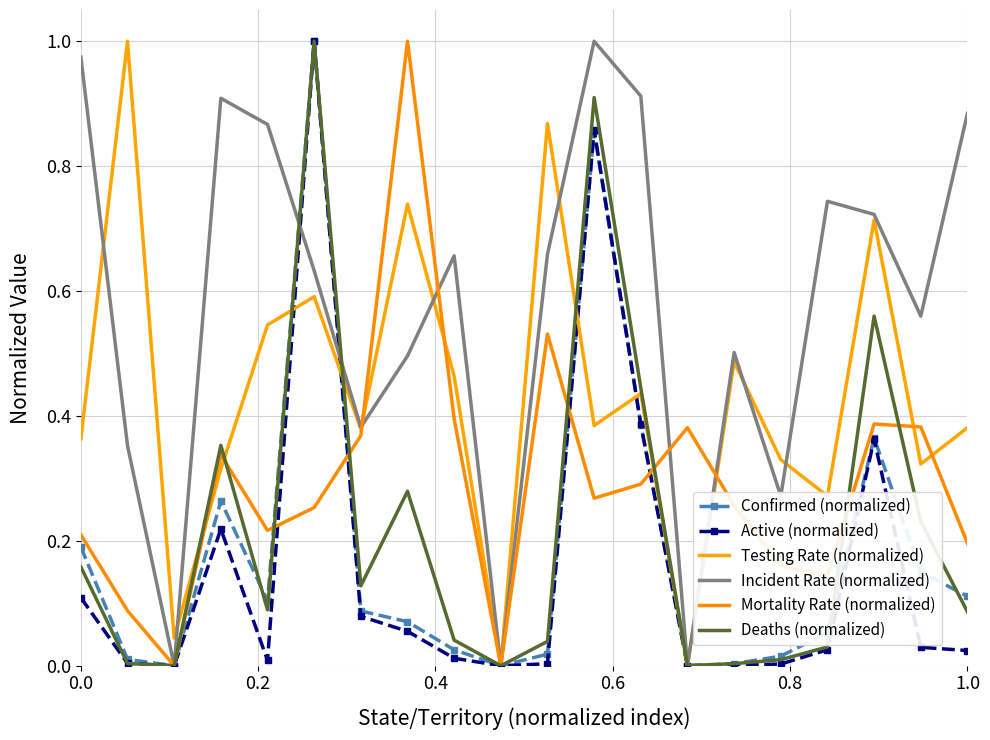

In Deaths (normalized), how many points are lower than both neighbors (excluding endpoints)?

5